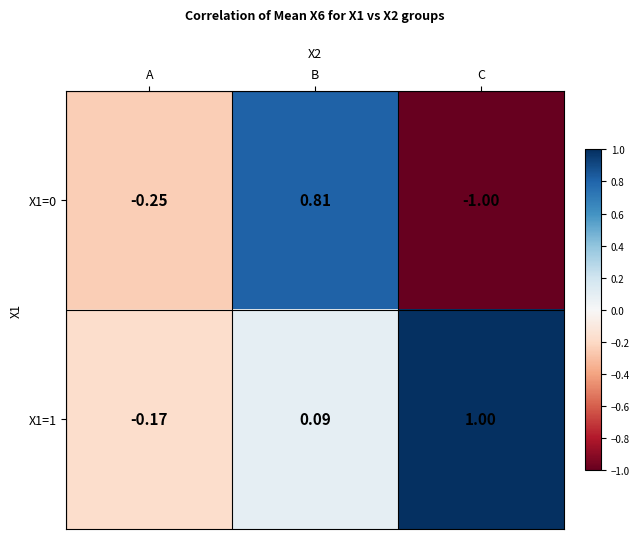

Where does the X1=1 series first go above 0?

B